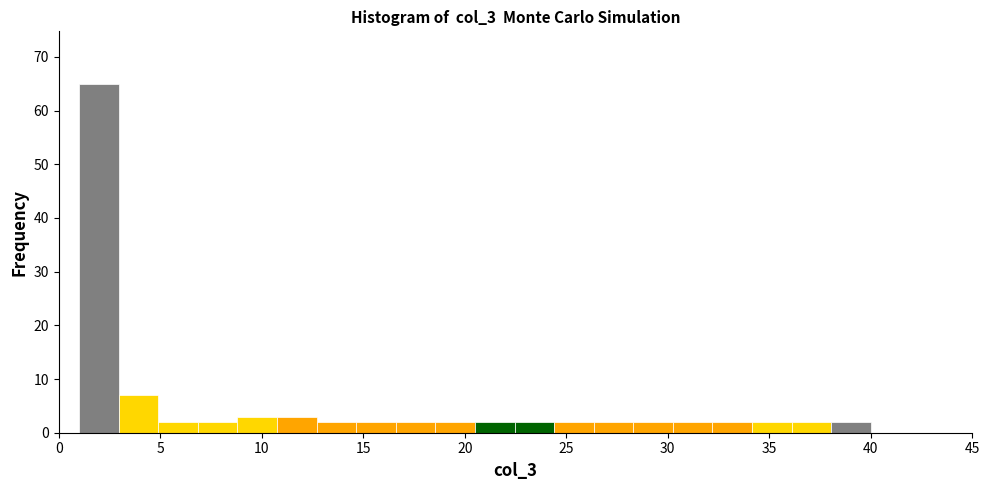

Read against the x-axis, roughly where is the centre of the tallest bar?

2.0